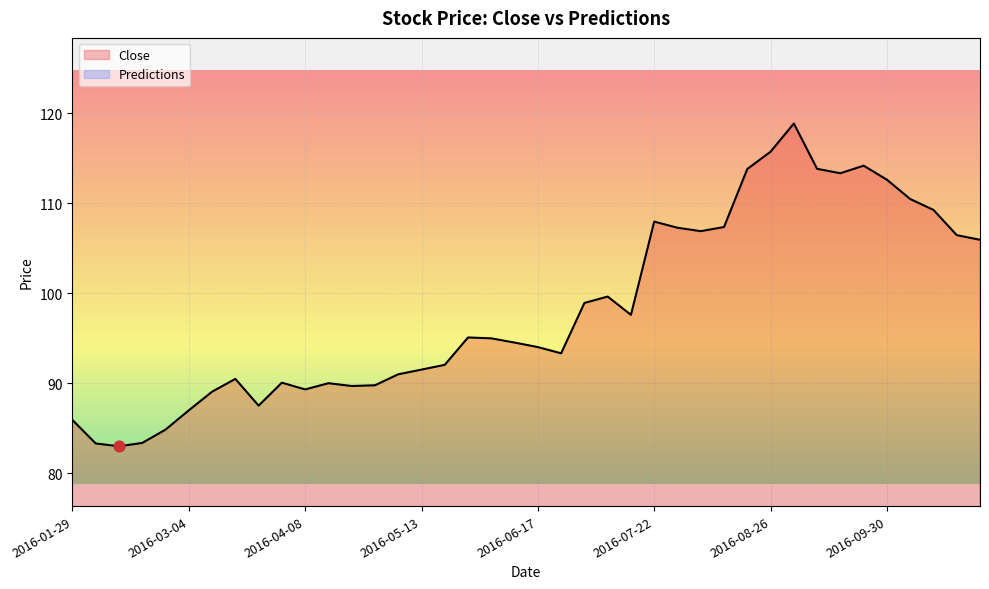

What is the change in value from 2016-03-18 to 2016-09-16?

+22.8